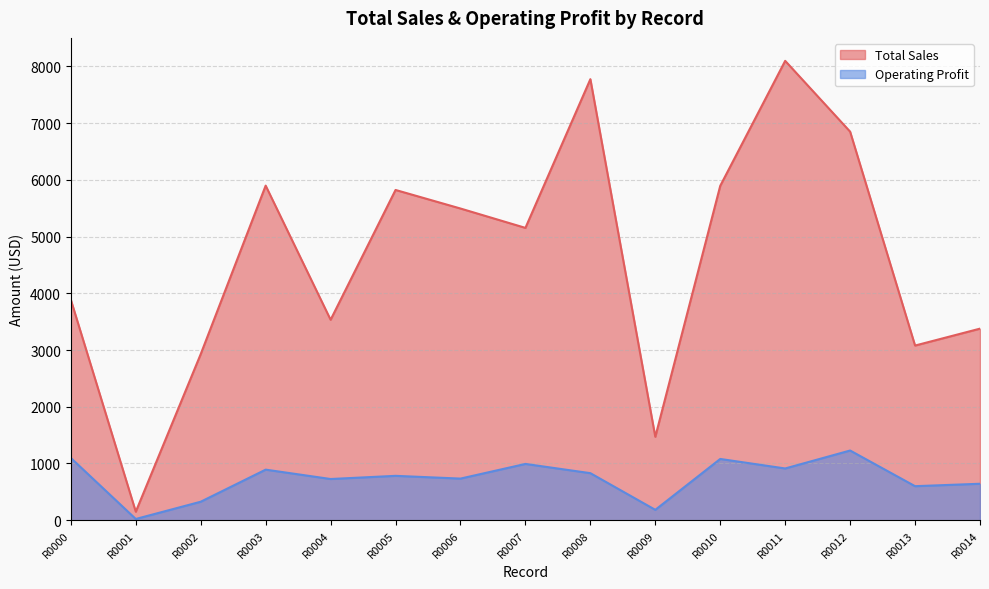

What is the difference between the Total Sales values at R0001 and R0003?

5749.8